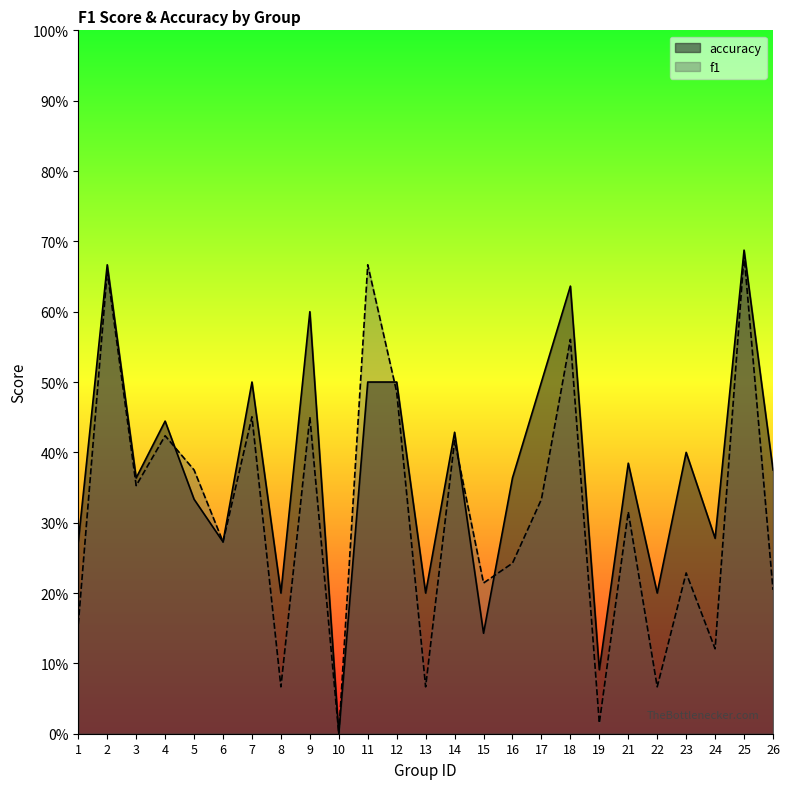

How many lines are shown in the chart?

2